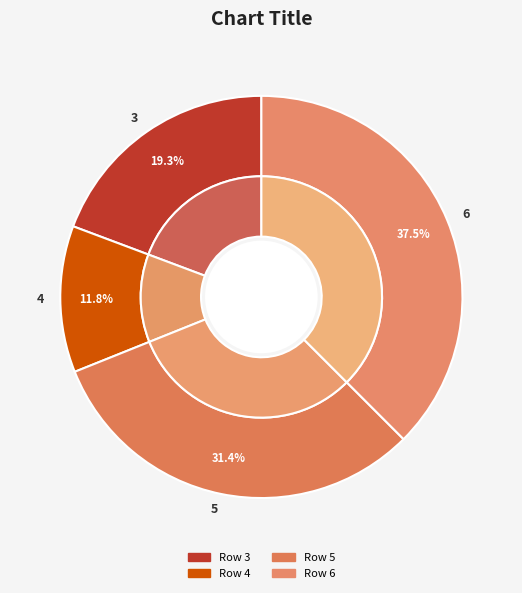

To the nearest percent, what is the difference between the largest and smallest slice percentages?

26%